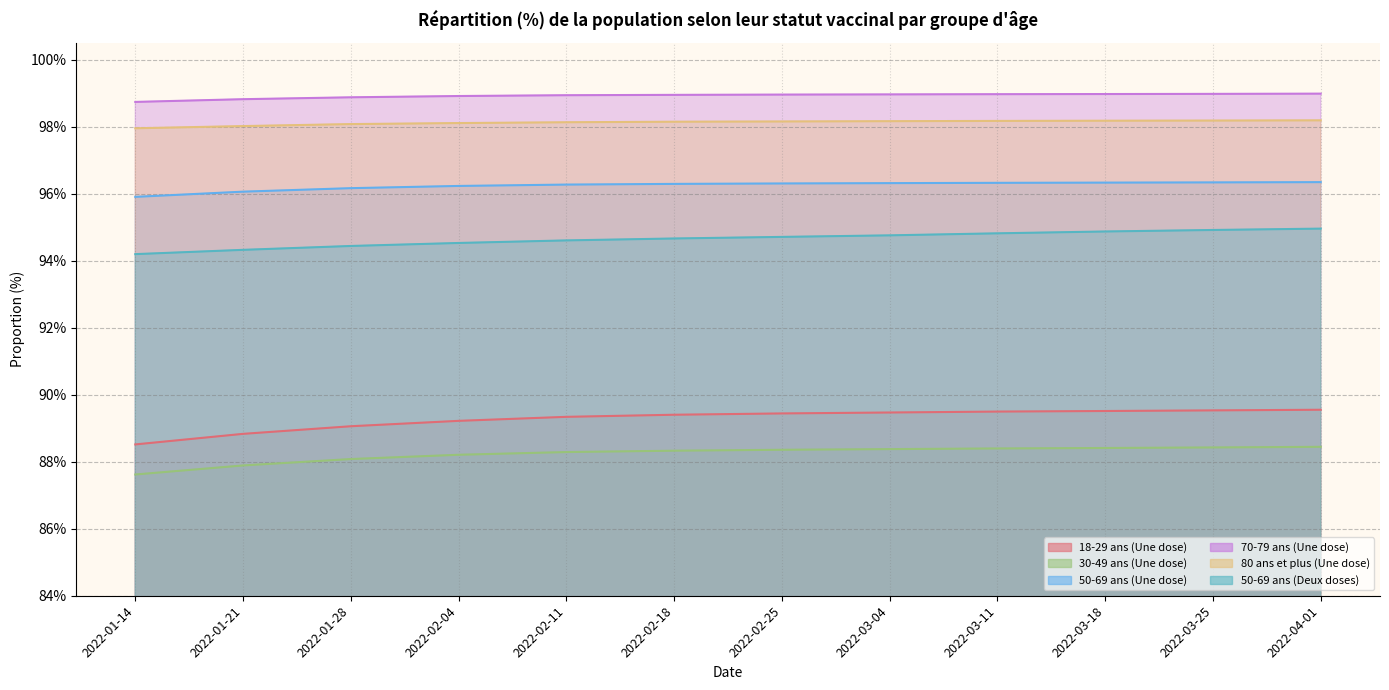

Between 2022-03-04 and 2022-01-14, which is larger?

2022-03-04